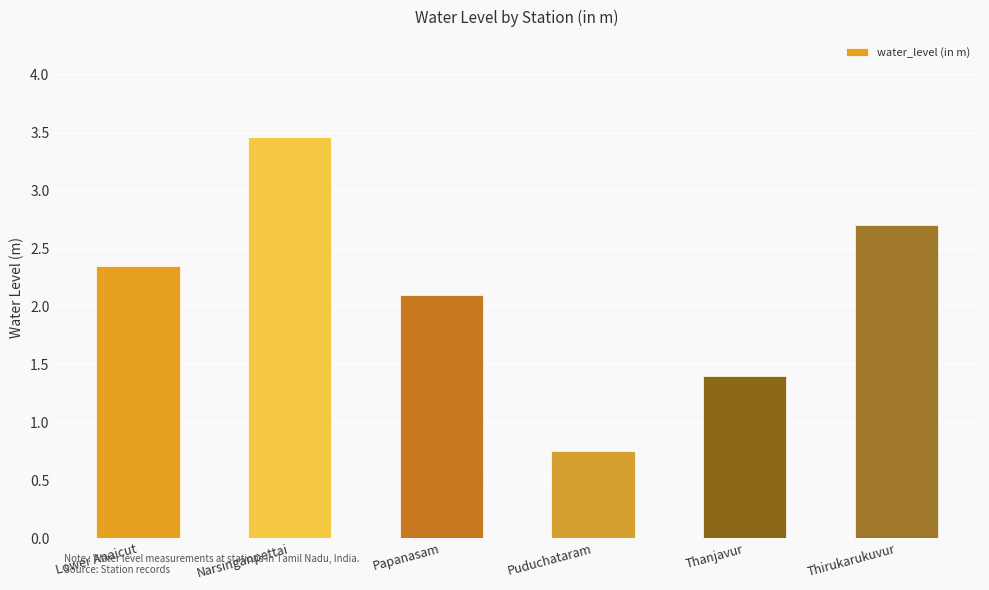

Approximately how many times larger is the value at Thanjavur compared to Thirukarukuvur?

0.5